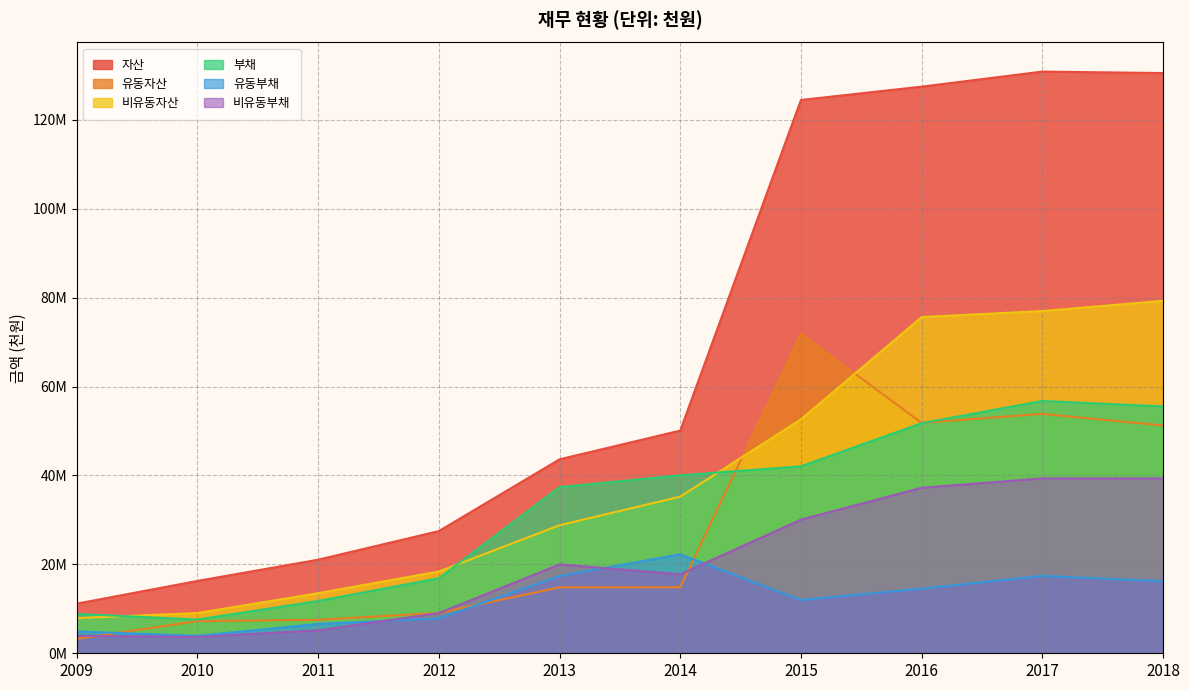

What are all the series names shown in the legend?

자산, 유동자산, 비유동자산, 부채, 유동부채, 비유동부채